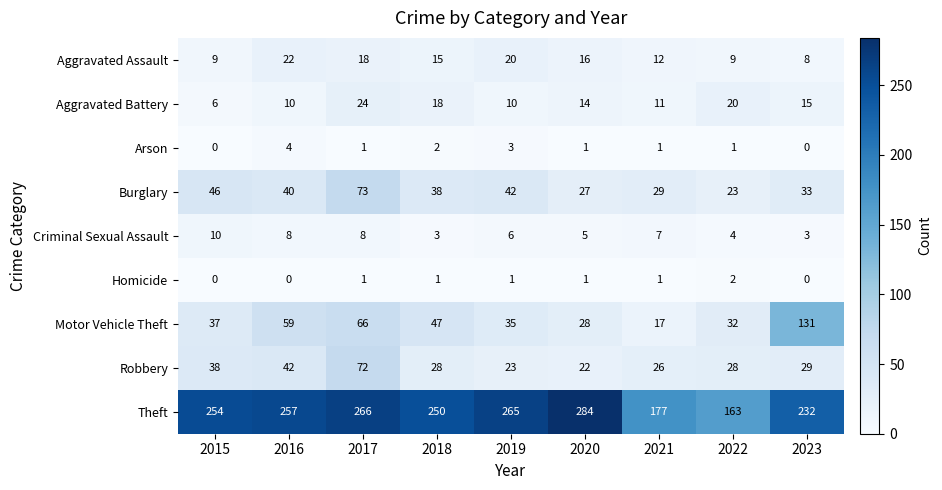

Which label corresponds to the largest value in the chart?

2020